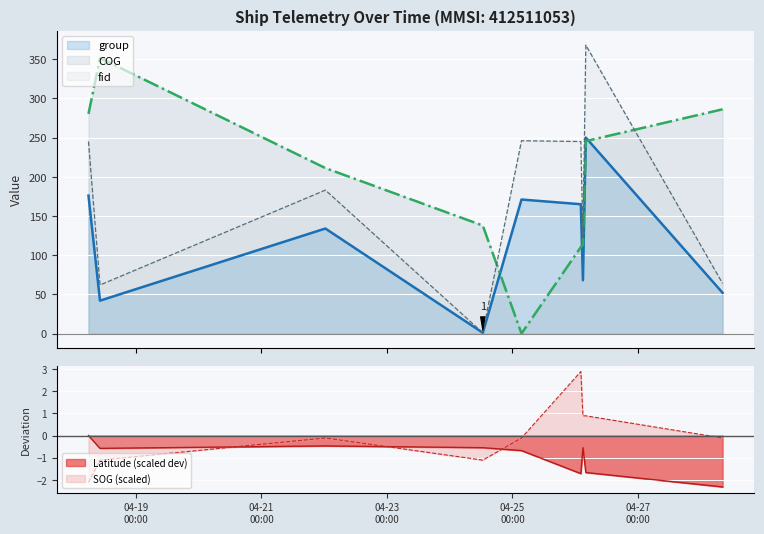

Between which two adjacent categories do SOG and Latitude first intersect?

2024-04-18 10:15:37 and 2024-04-22 00:27:53